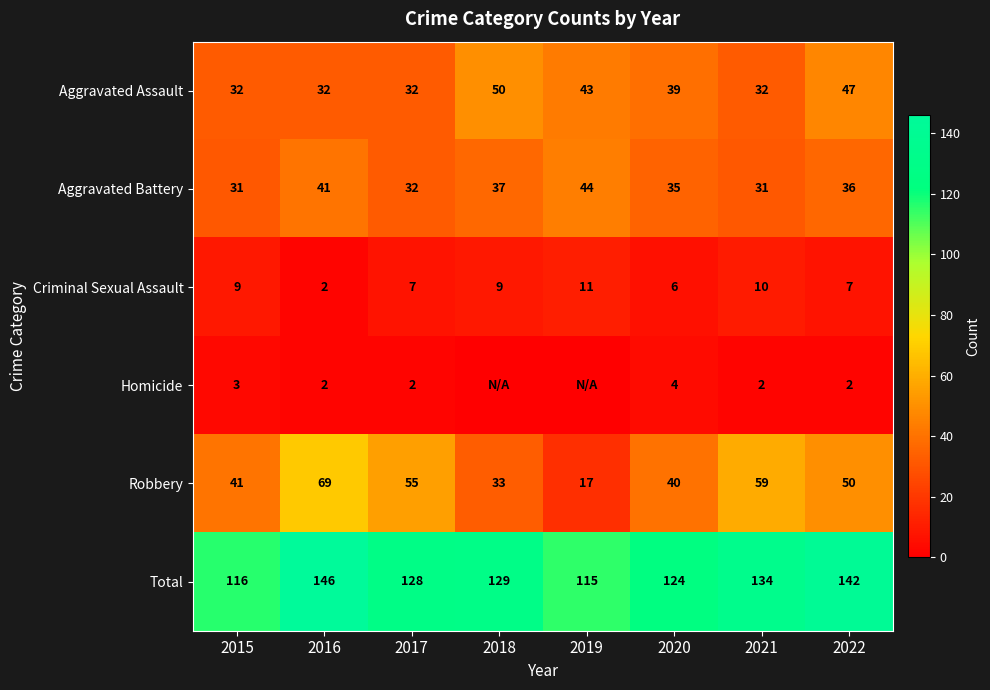

At 2021, list the series in order from largest to smallest.

Total, Robbery, Aggravated Assault, Aggravated Battery, Criminal Sexual Assault, Homicide